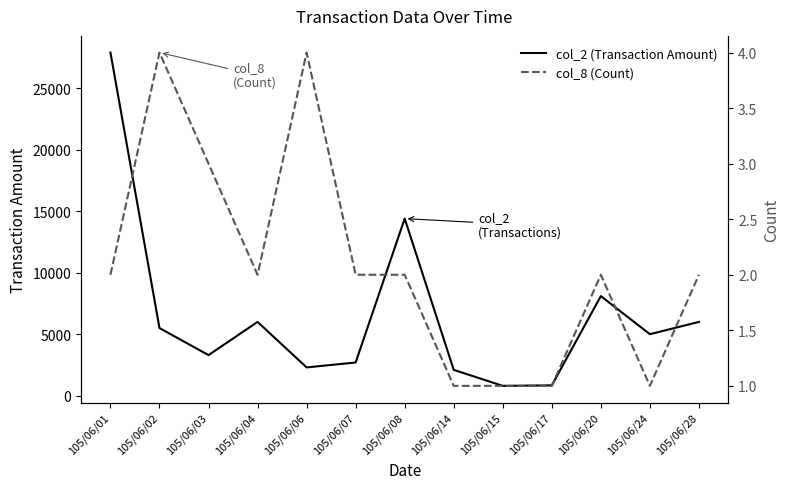

What is the value of the col_2 (Transaction Amount) point at the 7th from the left?

14400